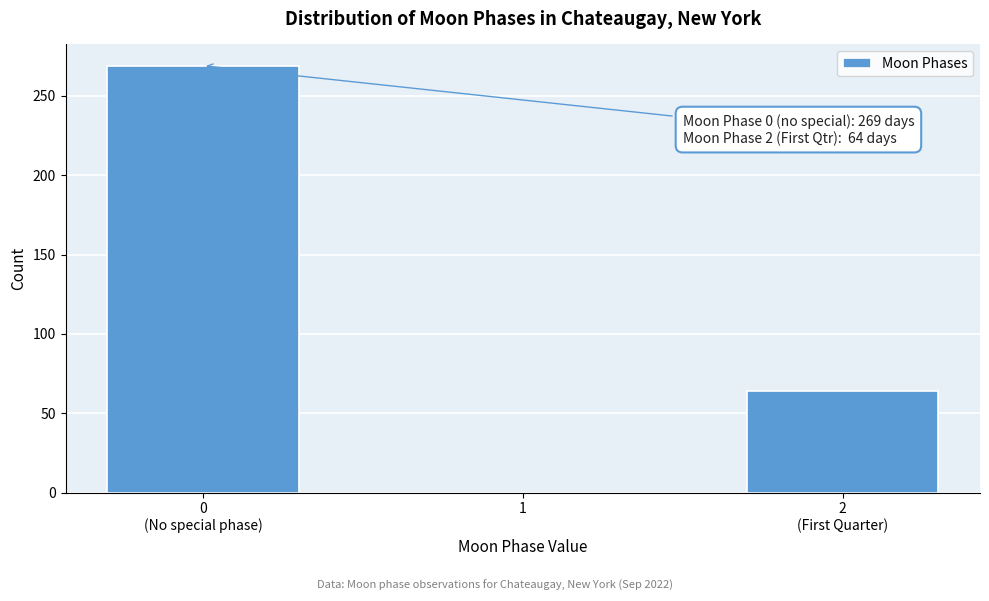

What is the maximum value shown in the chart?

269